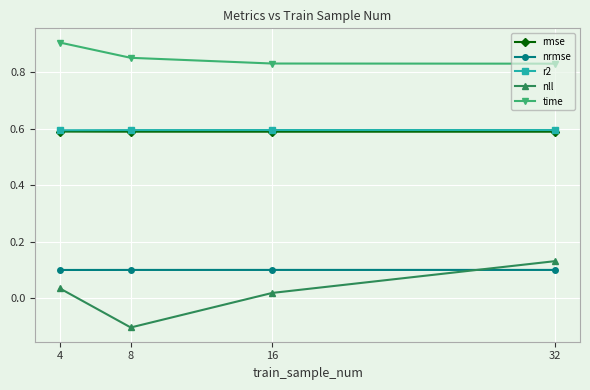

What is the spread (max minus min) of values at 32?

0.7